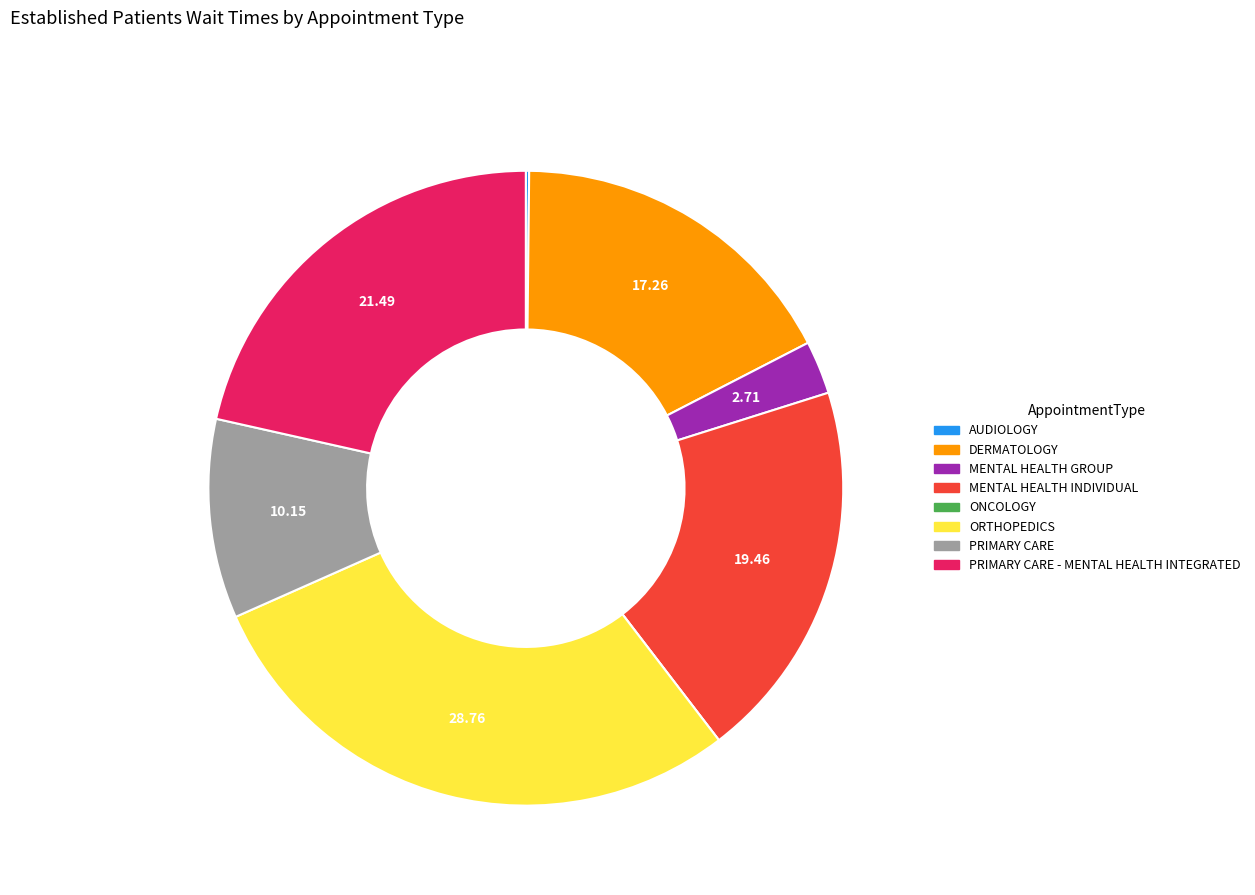

Is there any slice that represents more than half of the pie?

No